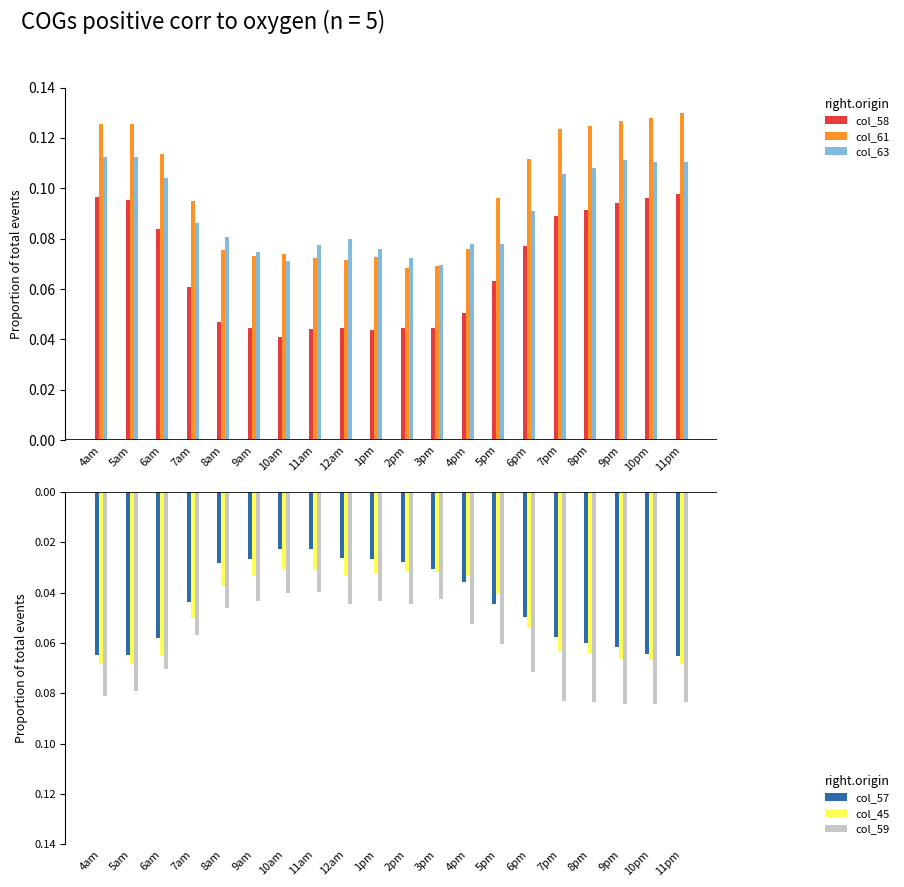

The col_61 series shows 0.1 at 11am. True or false?

True